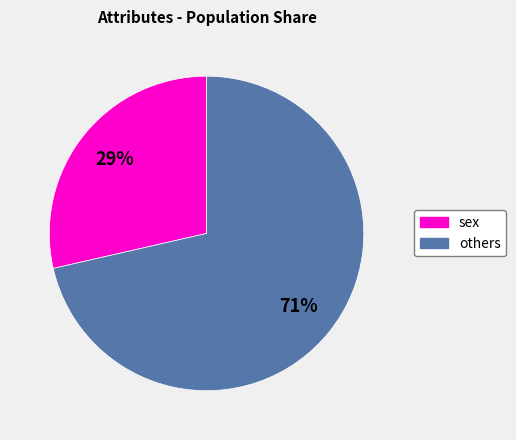

How many segments does this pie chart have?

2